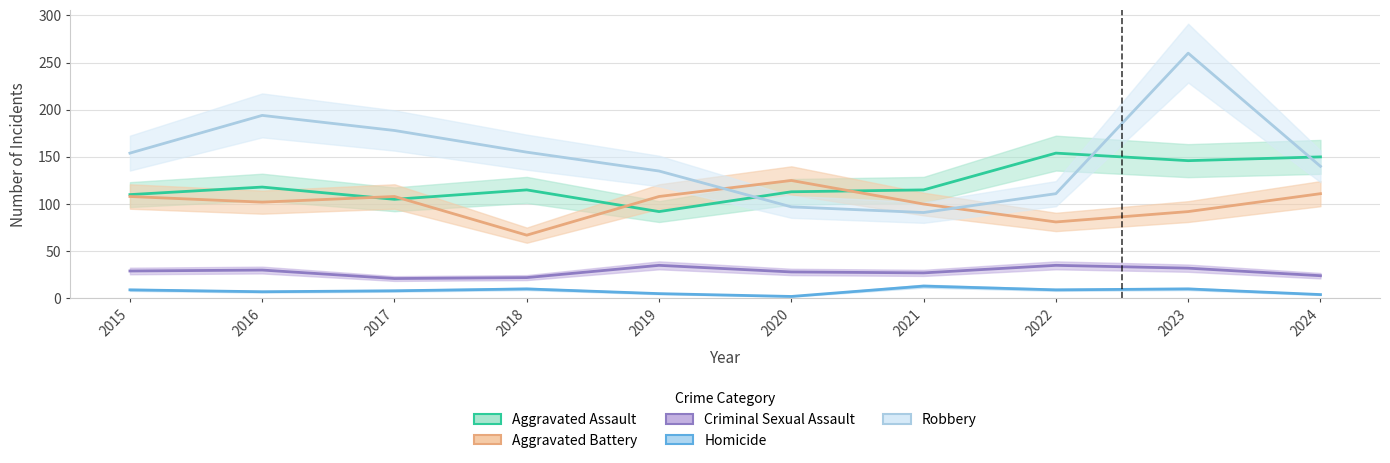

In Aggravated Battery, how many points are higher than both neighbors (excluding endpoints)?

2